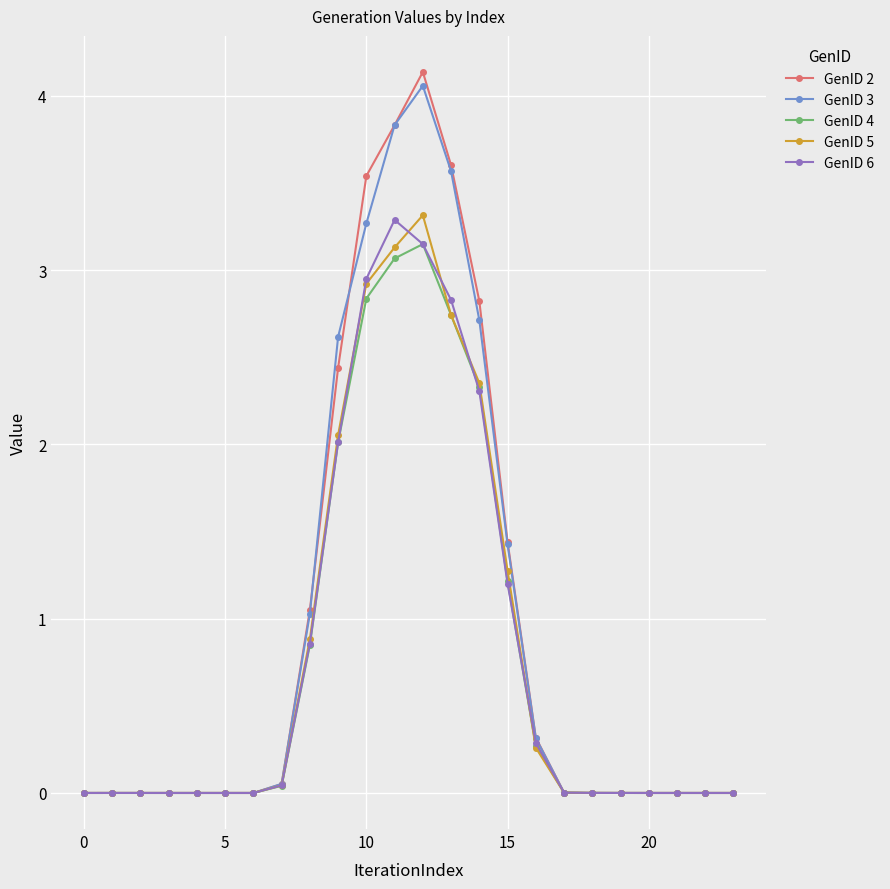

What is the greatest value displayed?

4.1